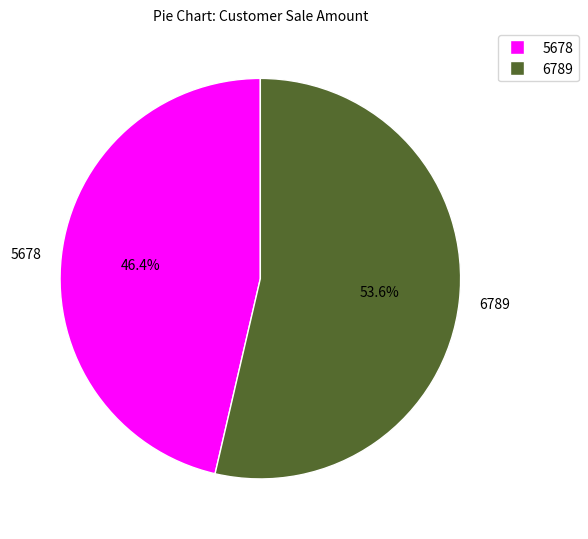

How many slices are in this pie chart?

2